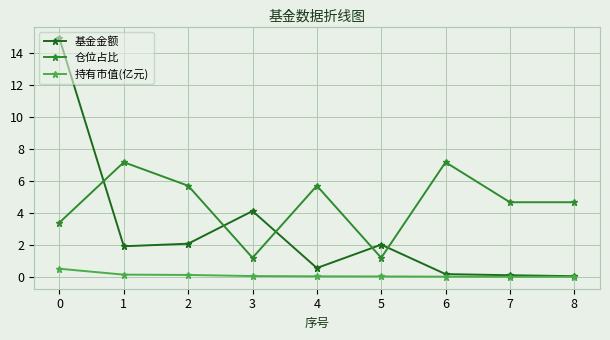

How many values in the 基金金额 series exceed 1?

5